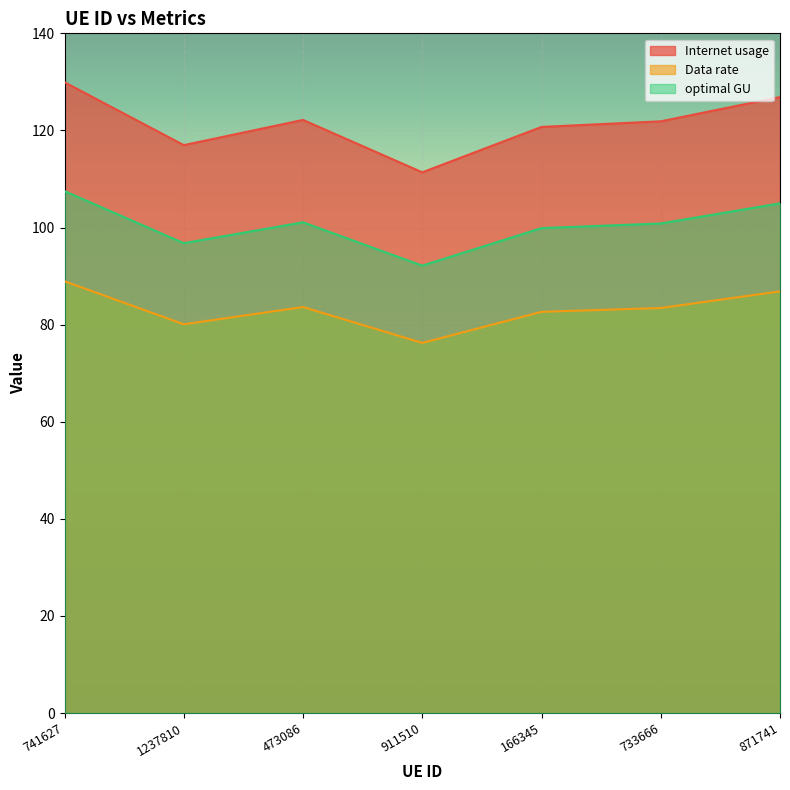

What is the greatest value displayed?

129.9